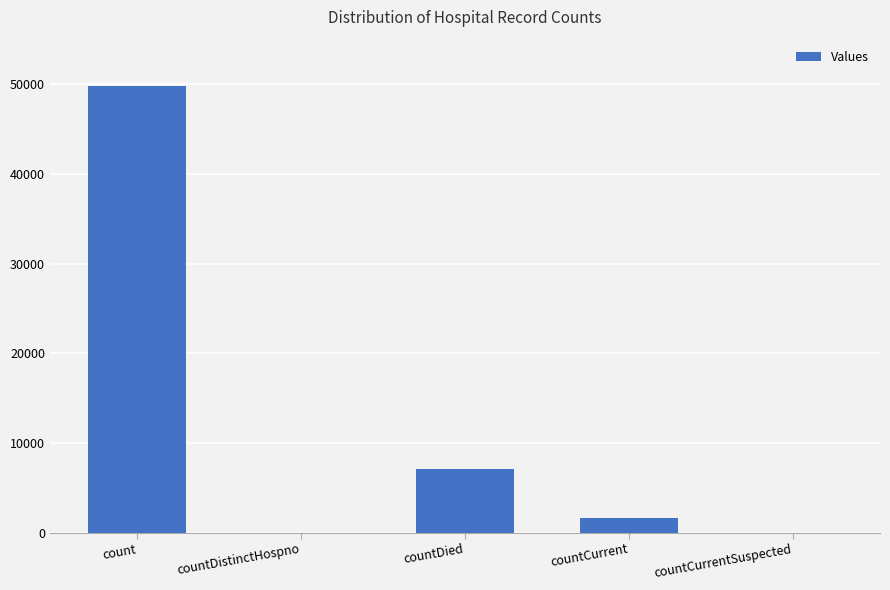

Reading left to right, extract all data points from this chart.

49796	0	7042	1665	0